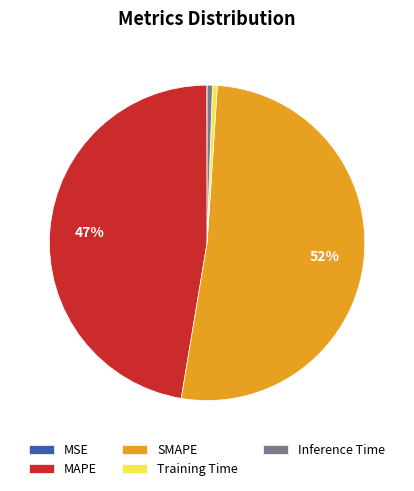

To the nearest percent, what percentage of the pie is Training Time?

1%